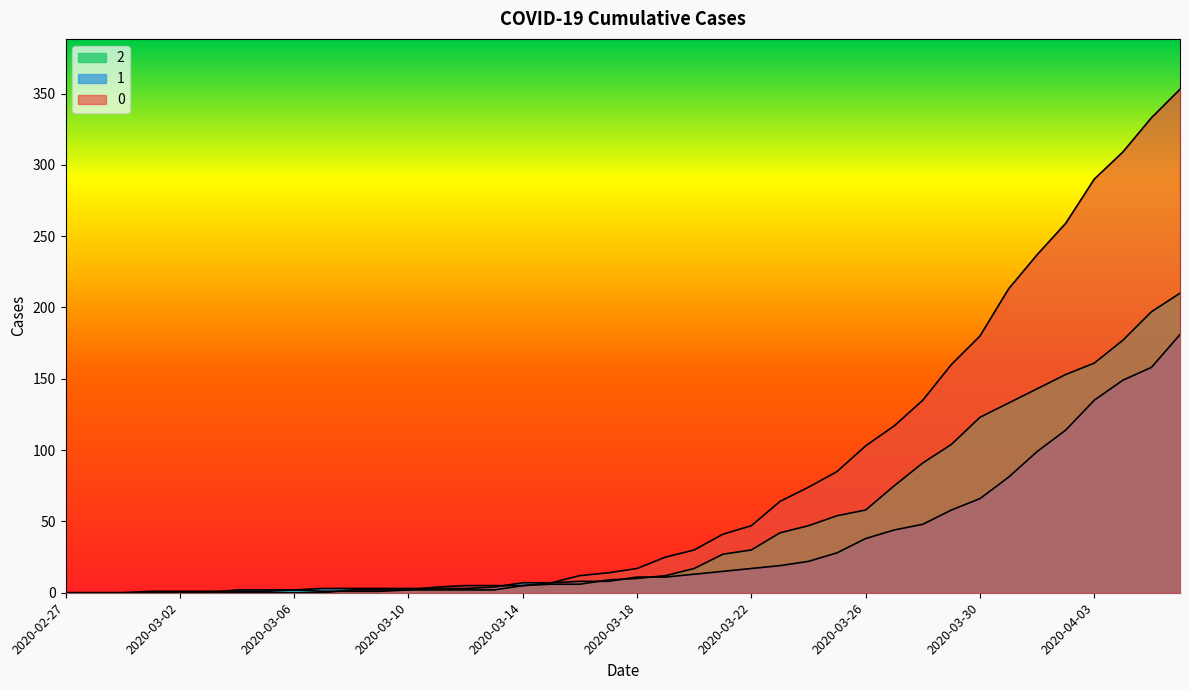

What is the value of the 1 point at the 23rd from the left?

13